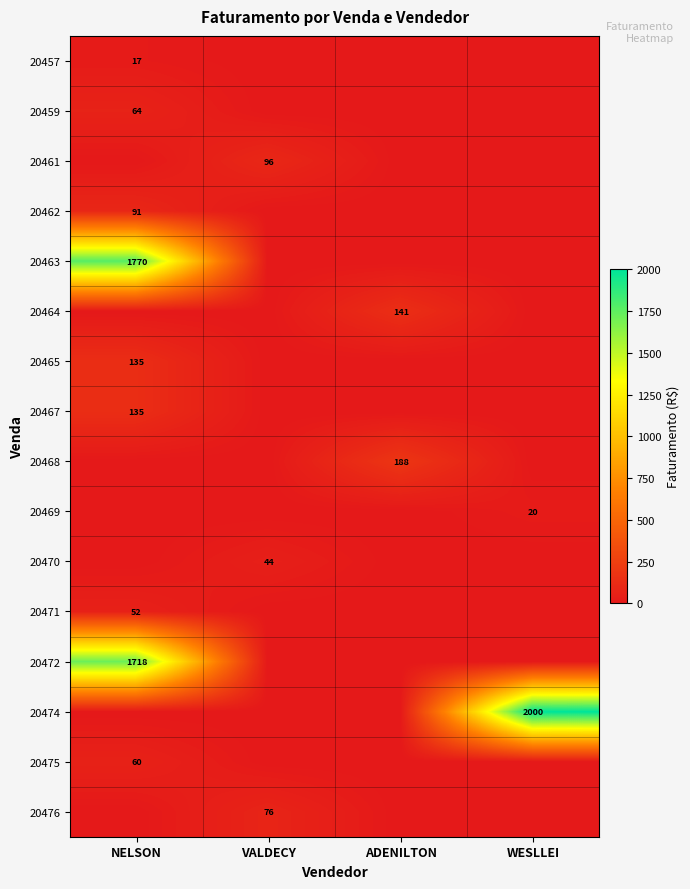

The value of 20464 at ADENILTON is 141. True or false?

True